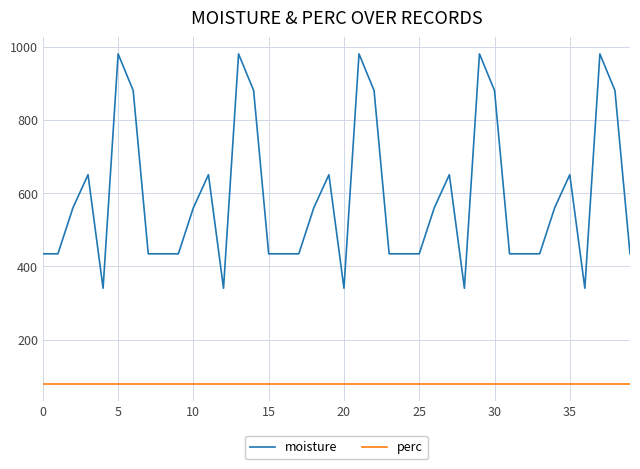

Which series has the largest total across all categories?

moisture